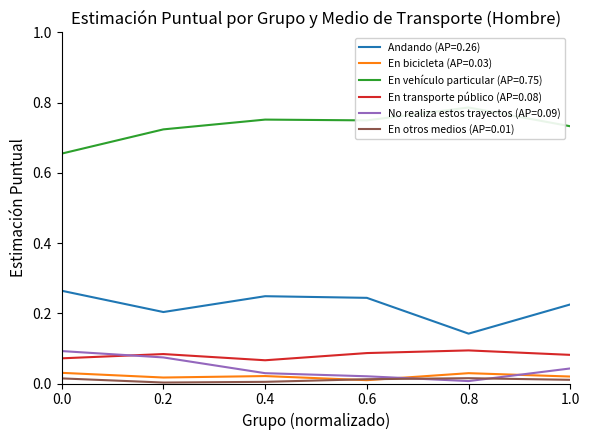

The En transporte público (AP=0.08) series shows 0.0 at 1.0. True or false?

False